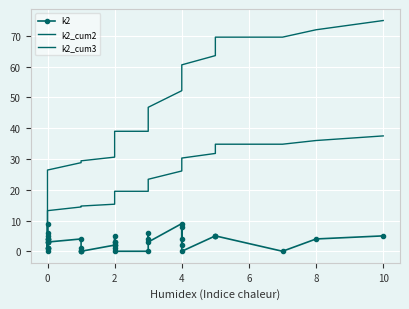

Reading left to right, extract all data points from this chart.

k2: 0.0	3.0	9.0	3.0	4.0	1.0	6.0	1.0	4.0	1.0	5.0	4.0	3.0	4.0	1.0	0.0	0.0	0.0	2.0	3.0	5.0	1.0	2.0	3.0	0.0	0.0	4.0	6.0	3.0	9.0	4.0	2.0	8.0	0.0	5.0	5.0	5.0	0.0	4.0	5.0
k2_cum2: 0.0	1.8	7.2	9.0	11.4	12.0	15.6	16.2	18.6	19.2	22.2	24.6	26.4	28.8	29.4	29.4	29.4	29.4	30.6	32.4	35.4	36.0	37.2	39.0	39.0	39.0	41.4	45.0	46.8	52.2	54.6	55.8	60.6	60.6	63.6	66.6	69.6	69.6	72.0	75.0
k2_cum3: 0.0	0.9	3.6	4.5	5.7	6.0	7.8	8.1	9.3	9.6	11.1	12.3	13.2	14.4	14.7	14.7	14.7	14.7	15.3	16.2	17.7	18.0	18.6	19.5	19.5	19.5	20.7	22.5	23.4	26.1	27.3	27.9	30.3	30.3	31.8	33.3	34.8	34.8	36.0	37.5